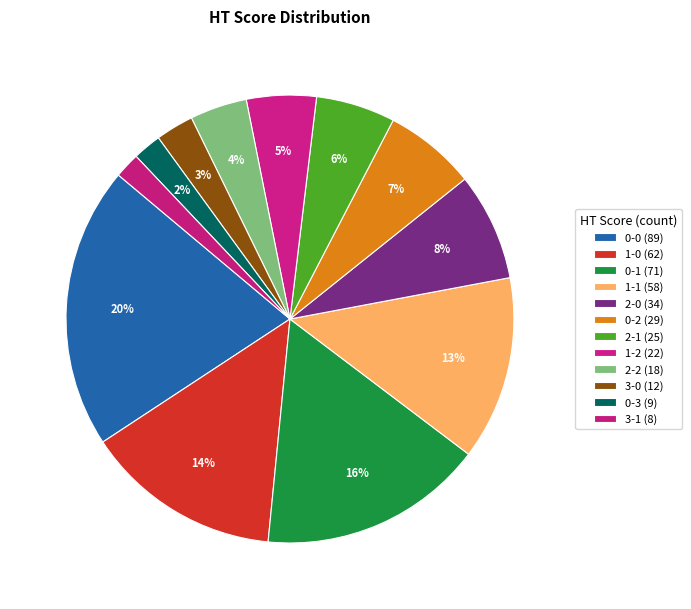

True or false: 1-0 accounts for 6% of the total.

False